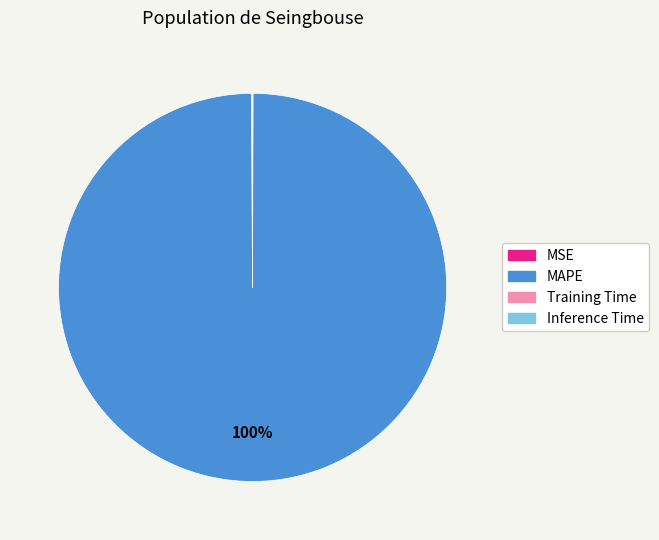

To the nearest percent, what is the average slice percentage?

25%